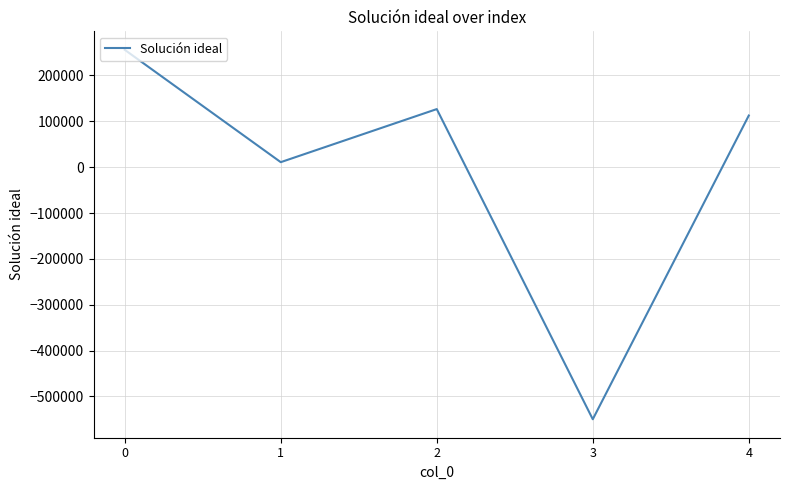

The chart shows a value of -364980.6 at 3. True or false?

False